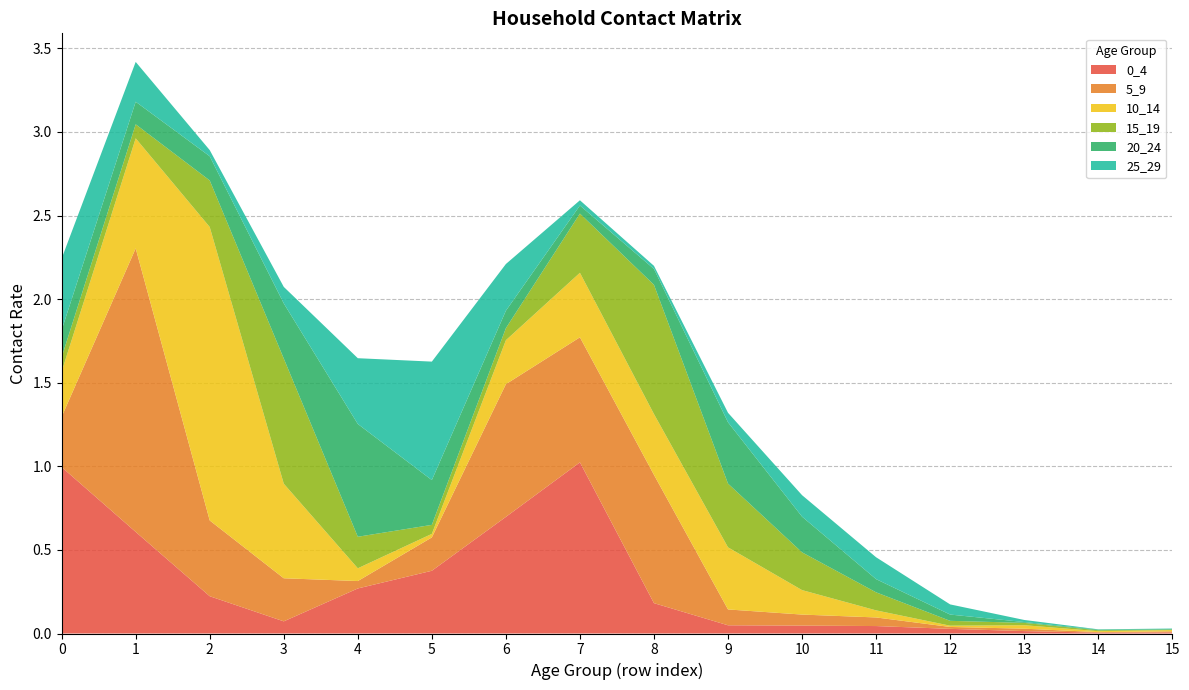

Reading left to right, extract all data points from this chart.

0_4: 0=1.0	1=0.6	2=0.2	3=0.1	4=0.3	5=0.4	6=0.7	7=1.0	8=0.2	9=0.0	10=0.0	11=0.0	12=0.0	13=0.0	14=0.0	15=0.0
5_9: 0=0.3	1=1.7	2=0.5	3=0.3	4=0.0	5=0.2	6=0.8	7=0.7	8=0.8	9=0.1	10=0.1	11=0.1	12=0.0	13=0.0	14=0.0	15=0.0
10_14: 0=0.3	1=0.7	2=1.8	3=0.6	4=0.1	5=0.0	6=0.3	7=0.4	8=0.4	9=0.4	10=0.1	11=0.0	12=0.0	13=0.0	14=0.0	15=0.0
15_19: 0=0.1	1=0.1	2=0.3	3=0.7	4=0.2	5=0.1	6=0.1	7=0.4	8=0.8	9=0.4	10=0.2	11=0.1	12=0.0	13=0.0	14=0.0	15=0.0
20_24: 0=0.2	1=0.1	2=0.1	3=0.3	4=0.7	5=0.3	6=0.1	7=0.0	8=0.1	9=0.4	10=0.2	11=0.1	12=0.0	13=0.0	14=0.0	15=0.0
25_29: 0=0.4	1=0.2	2=0.0	3=0.1	4=0.4	5=0.7	6=0.3	7=0.0	8=0.0	9=0.1	10=0.1	11=0.1	12=0.1	13=0.0	14=0.0	15=0.0